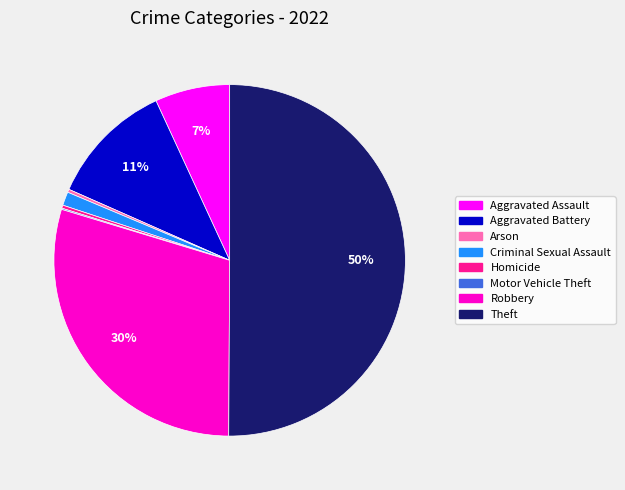

Which has a higher value, Aggravated Battery or Aggravated Assault?

Aggravated Battery